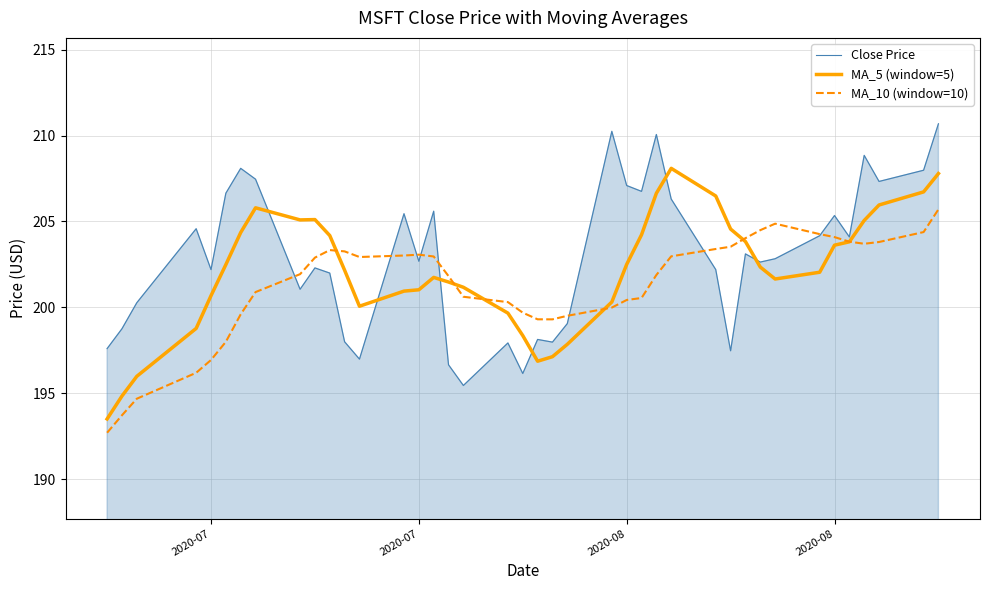

What is the difference between the maximum and minimum values in the MA_10 (window=10) series?

13.0